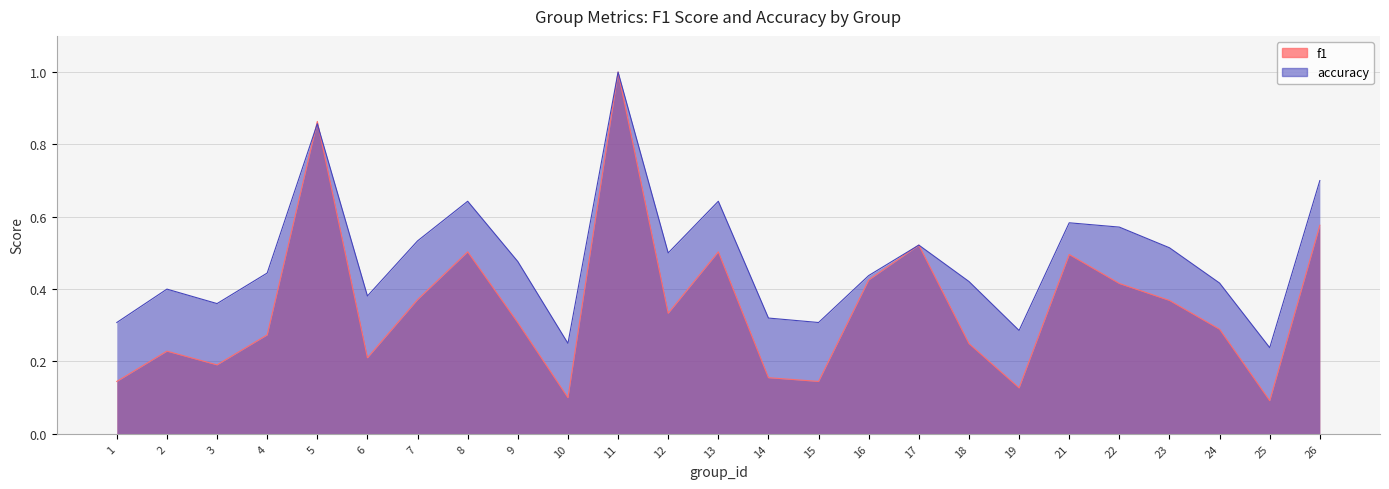

The f1 series shows 0.8 at 8. True or false?

False